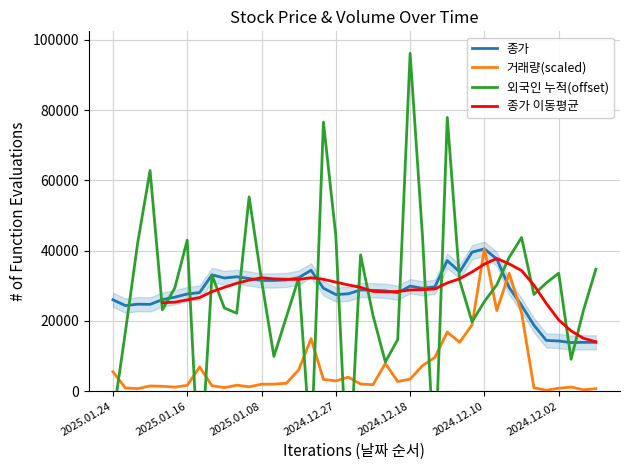

The 종가 series shows 29900.0 at 2024.12.18. True or false?

True